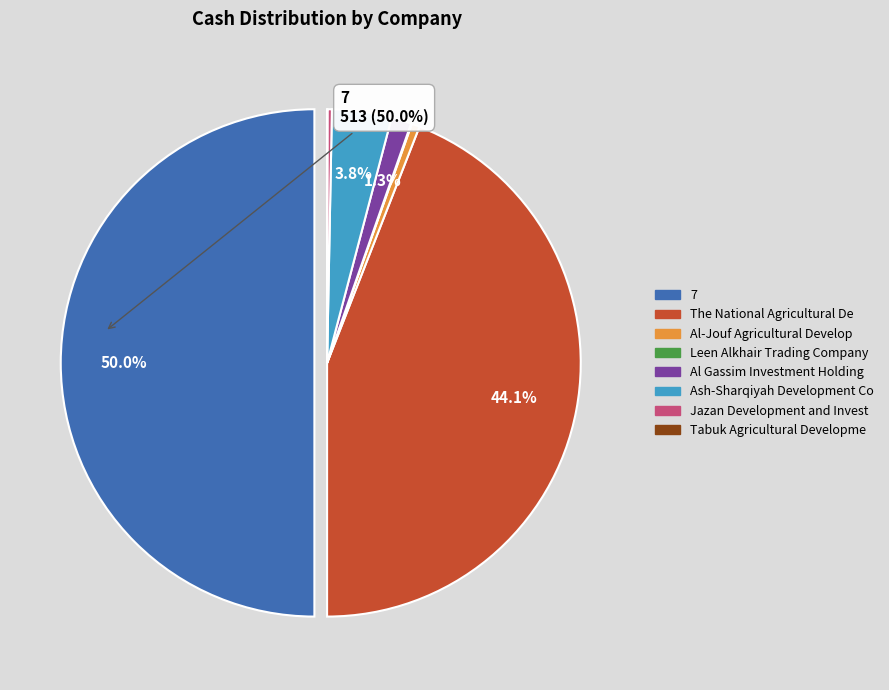

Count the number of slices in the pie.

8